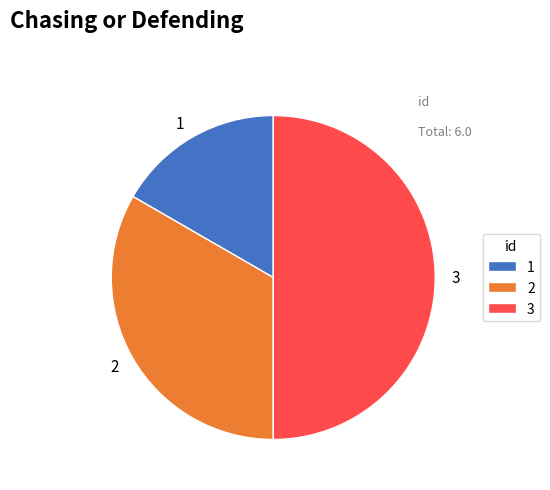

How many segments does this pie chart have?

3